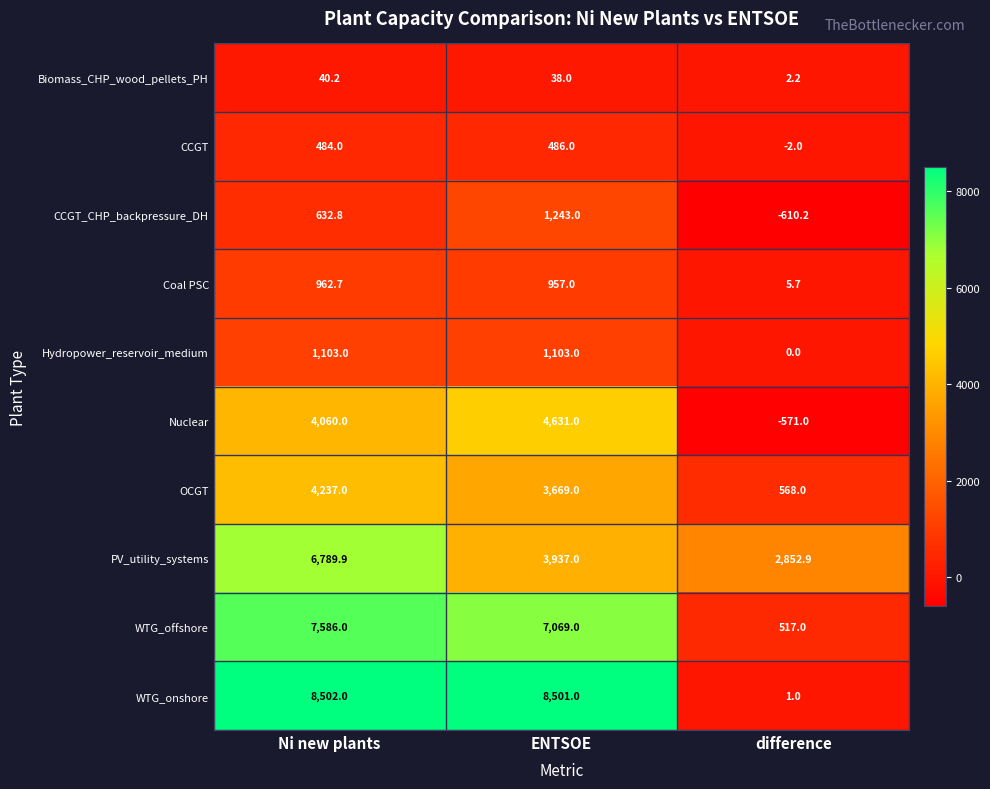

At ENTSOE, list the series in order from largest to smallest.

WTG_onshore, WTG_offshore, Nuclear, PV_utility_systems, OCGT, CCGT_CHP_backpressure_DH, Hydropower_reservoir_medium, Coal PSC, CCGT, Biomass_CHP_wood_pellets_PH